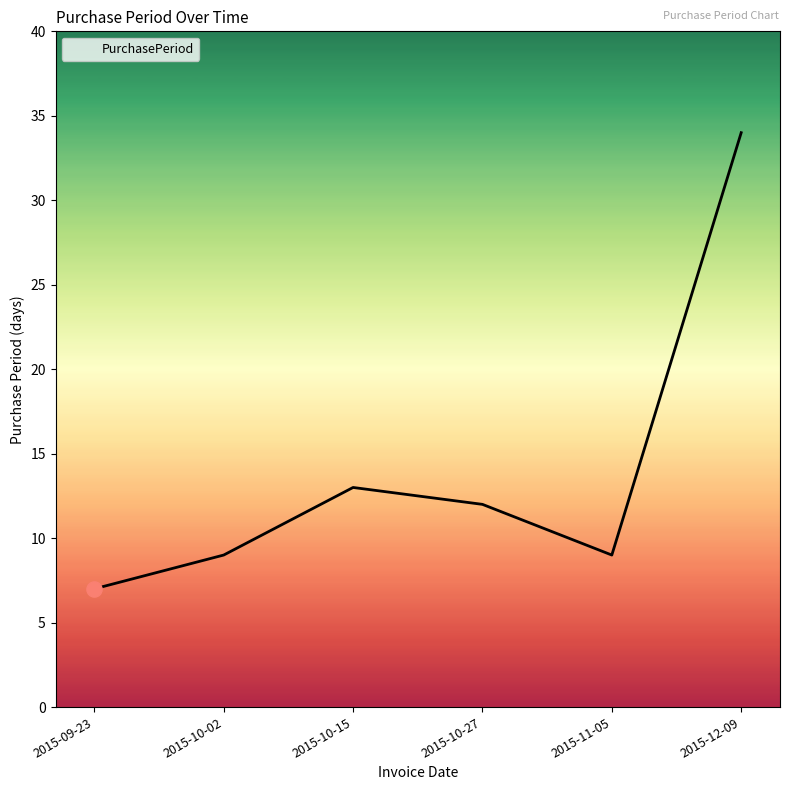

Between 2015-09-23 and 2015-12-09, which is larger?

2015-12-09